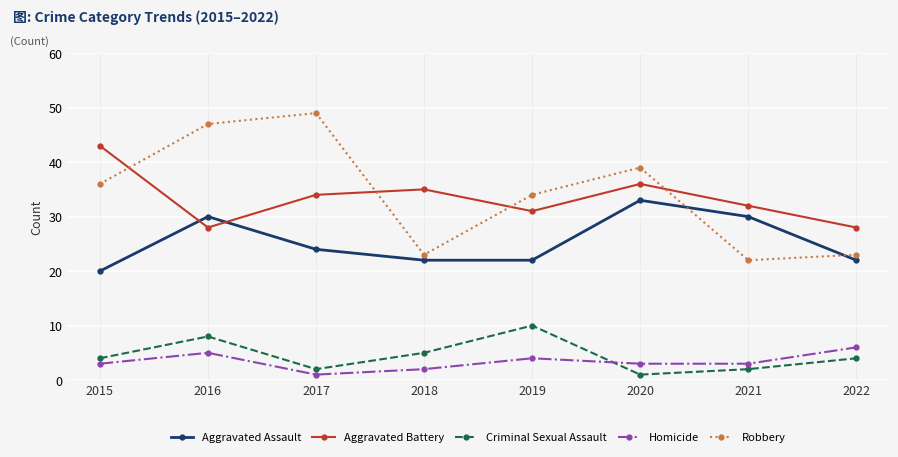

What is the difference between the maximum and second lowest values in the Homicide series?

4